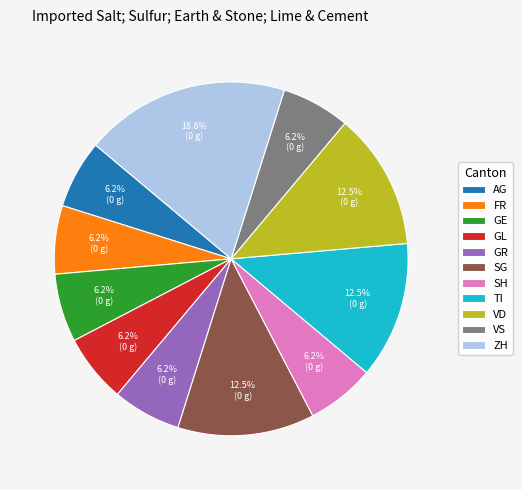

Count the number of slices in the pie.

11